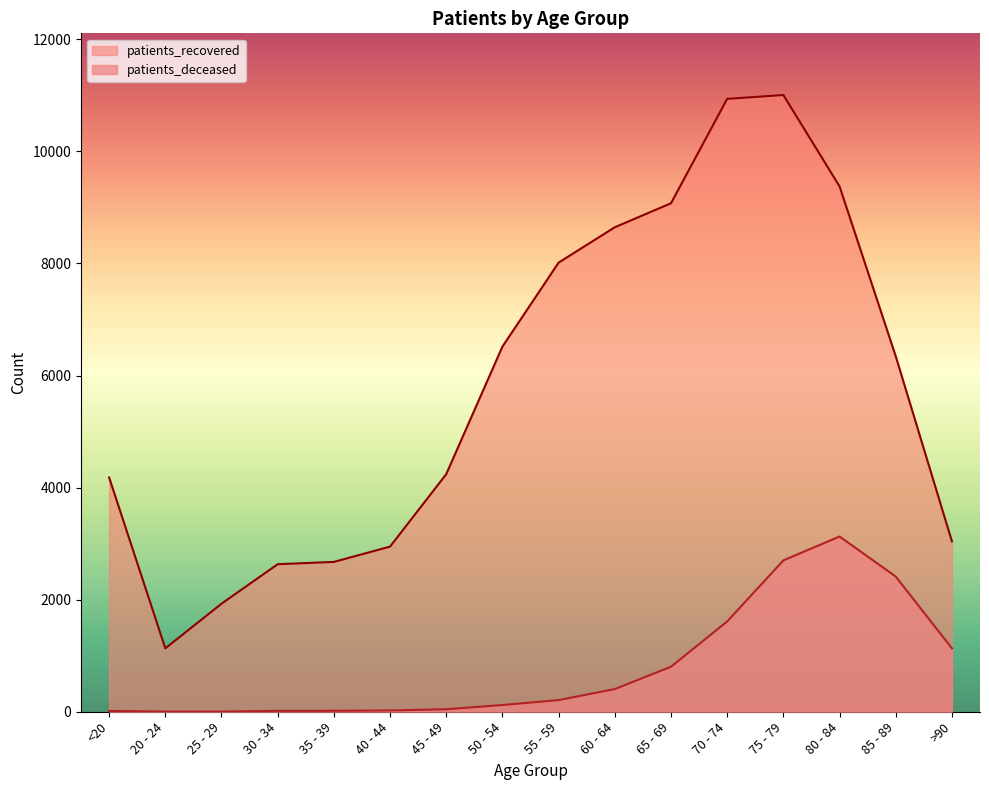

What is the spread (max minus min) of values at 35 - 39?

2657